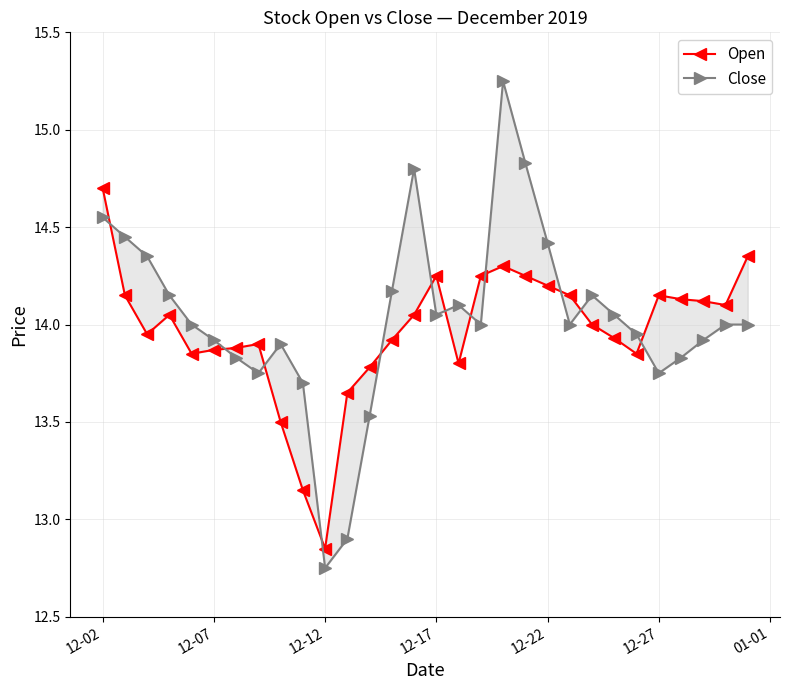

What is the difference between the maximum and minimum values in the Close series?

2.5